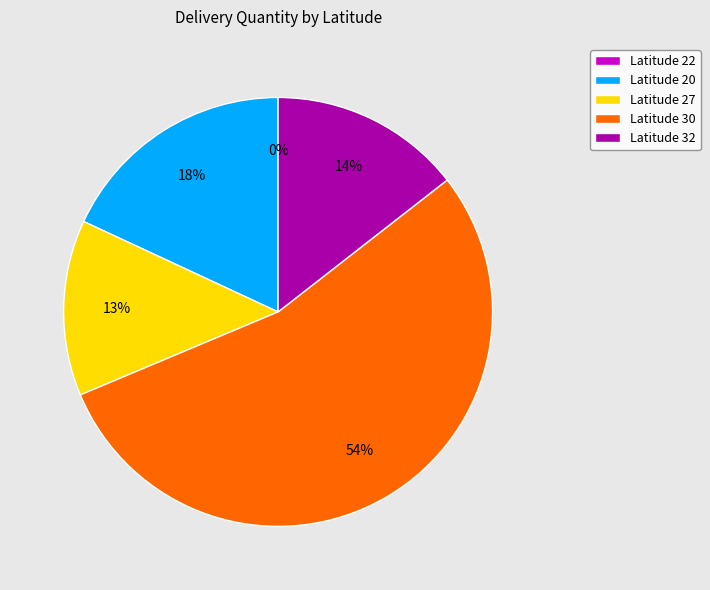

To the nearest percent, what is the average slice percentage?

20%